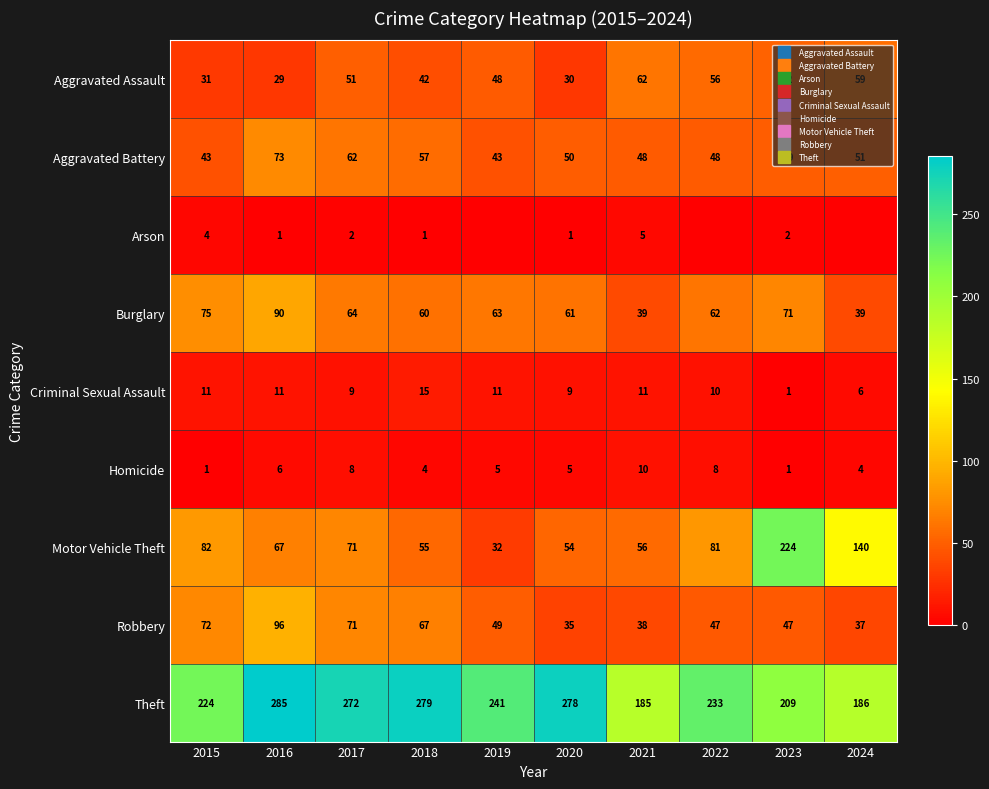

How many values in the Homicide series exceed 5?

4